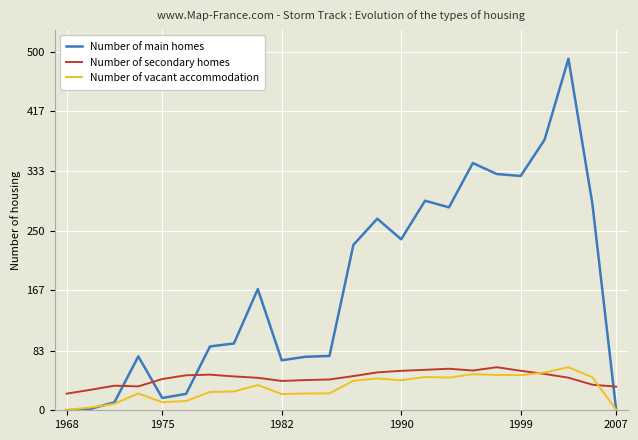

Which series has the widest spread of values?

Number of main homes